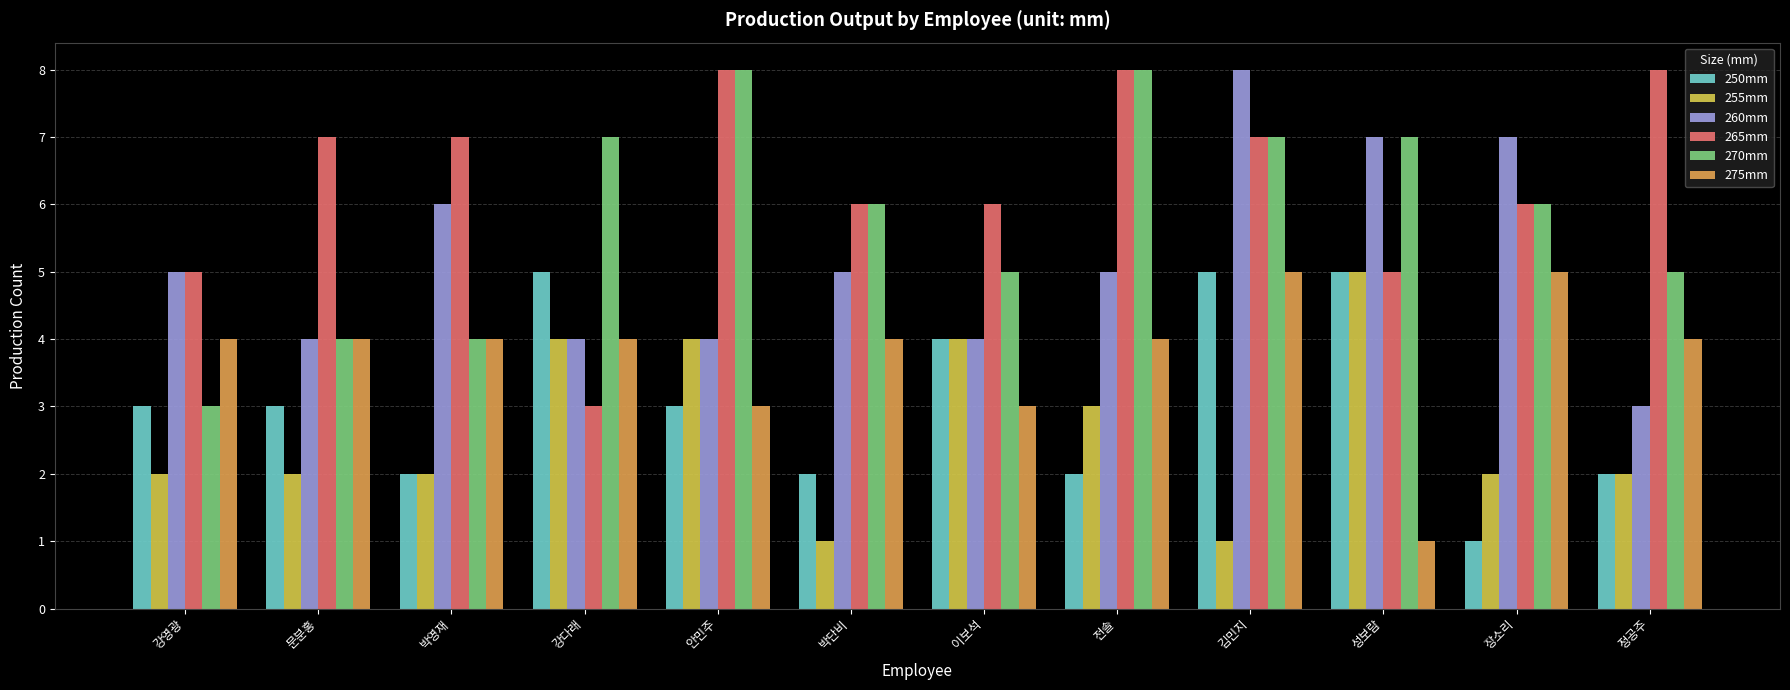

The value of 255mm at 성보람 is 5. True or false?

True